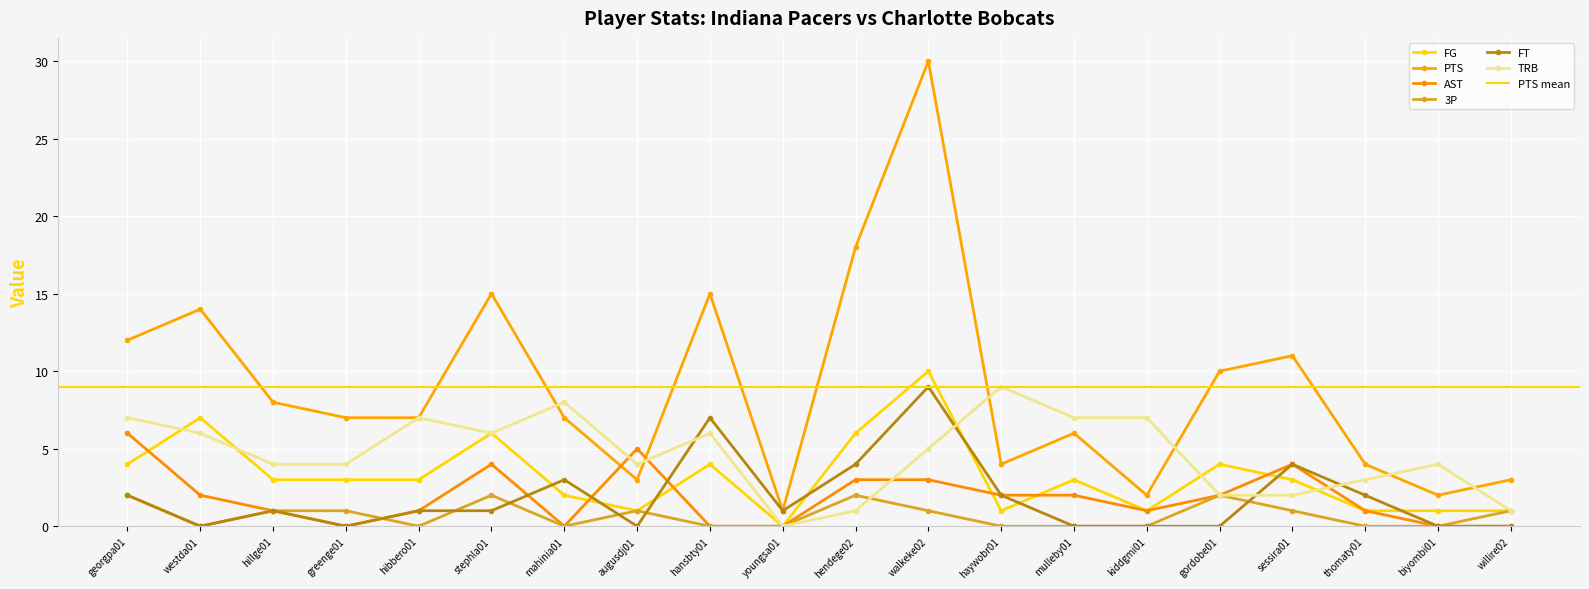

What is the total value across all series at youngsa01?

2